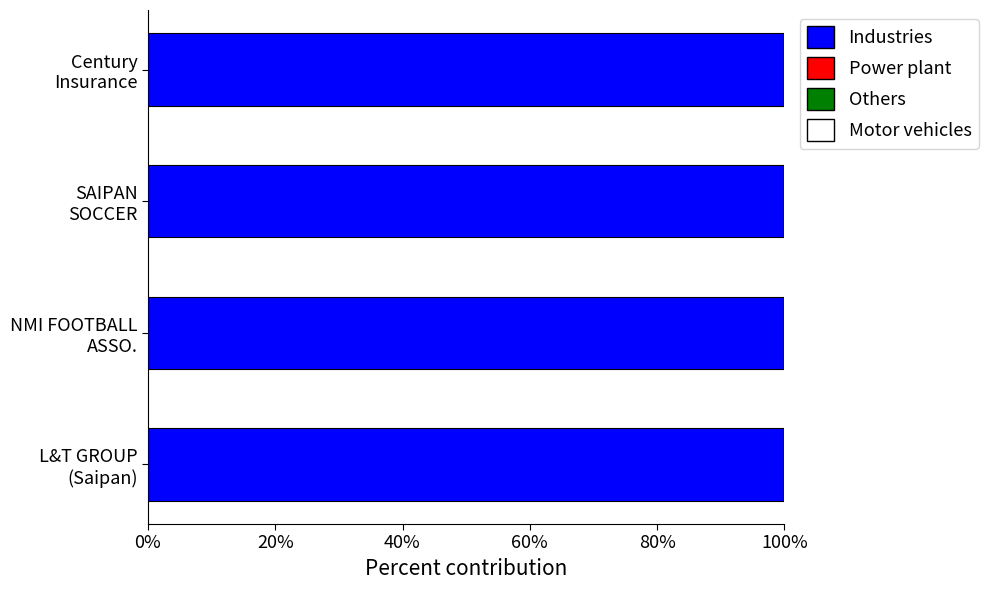

Rank the series by their maximum value, from highest to lowest.

Industries, Power plant, Others, Motor vehicles